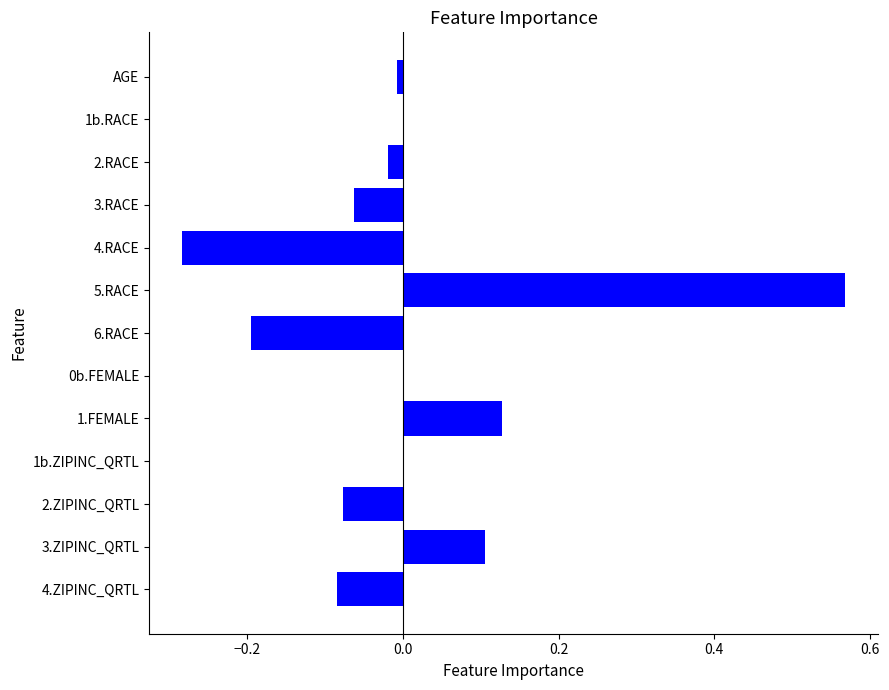

Between 2.ZIPINC_QRTL and 4.RACE, which is larger?

2.ZIPINC_QRTL